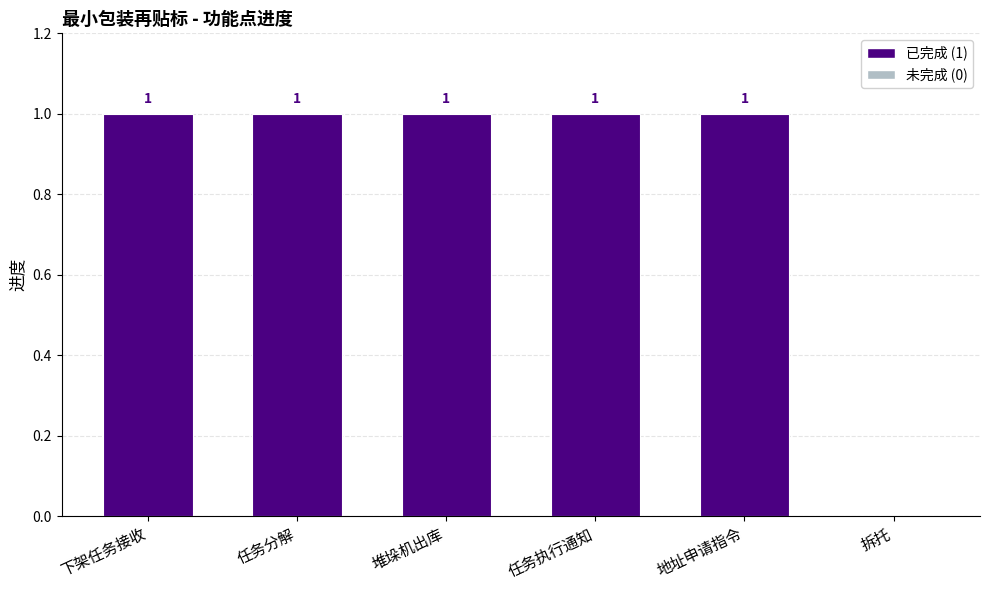

What is the difference between the values at 任务执行通知 and 拆托?

1